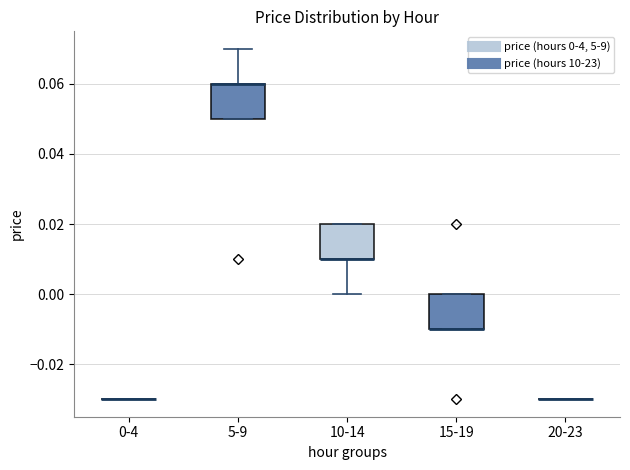

Reading left to right, transcribe this box plot: for each box, give where its median line is, the range the box spans, and where its two whiskers end, as read against the y-axis. The values are not printed on the chart, so give them approximately, as read against the axis.

0-4: box collapsed to a line at -0.03, whiskers -0.03 to -0.03
5-9: median 0.06 (drawn on the box's upper edge), box 0.05 to 0.06, whiskers 0.05 to 0.07
10-14: median 0.01 (drawn on the box's lower edge), box 0.01 to 0.02, whiskers 0.00 to 0.02
15-19: median -0.01 (drawn on the box's lower edge), box -0.01 to 0.00, whiskers -0.01 to 0.00
20-23: box collapsed to a line at -0.03, whiskers -0.03 to -0.03